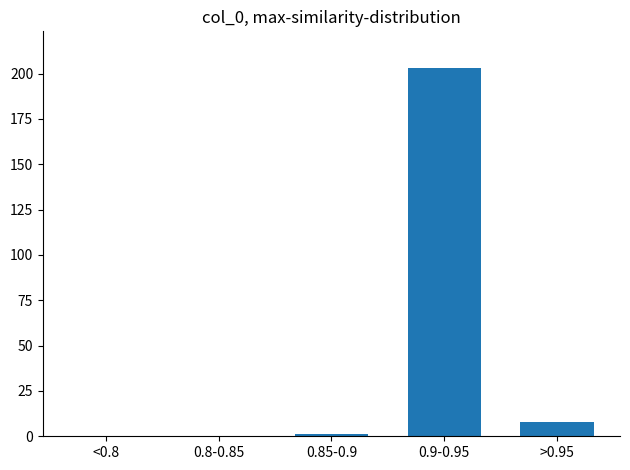

Reading left to right, list all the values displayed in this chart.

<0.8=0	0.8-0.85=0	0.85-0.9=1	0.9-0.95=203	>0.95=8